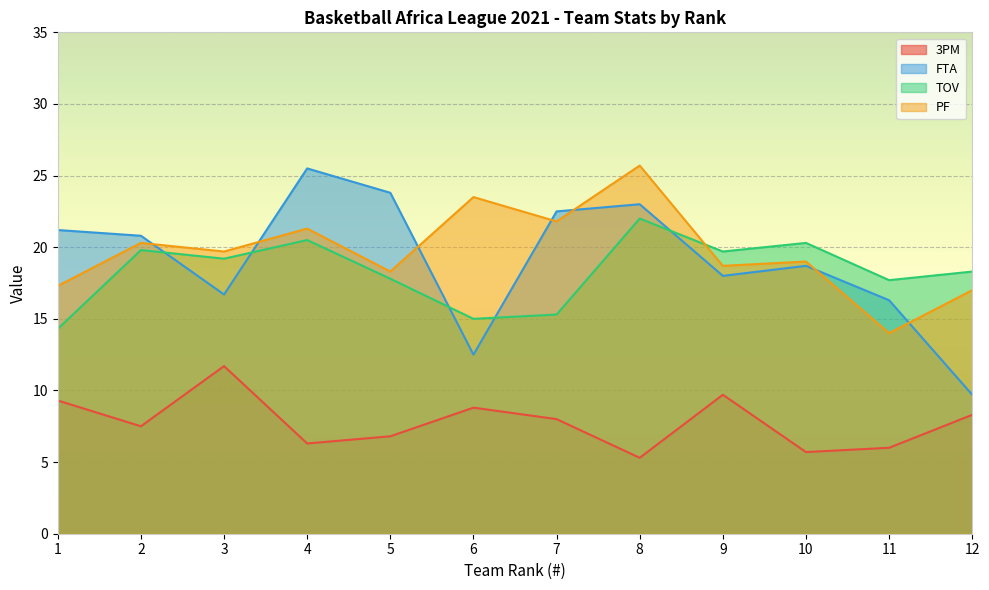

At 10, list the series in order from largest to smallest.

TOV, PF, FTA, 3PM